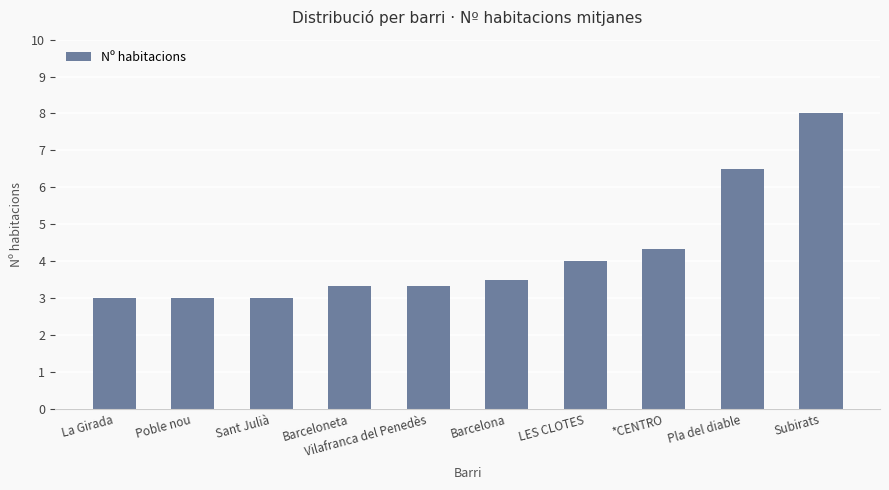

Count the number of data series in this chart.

1